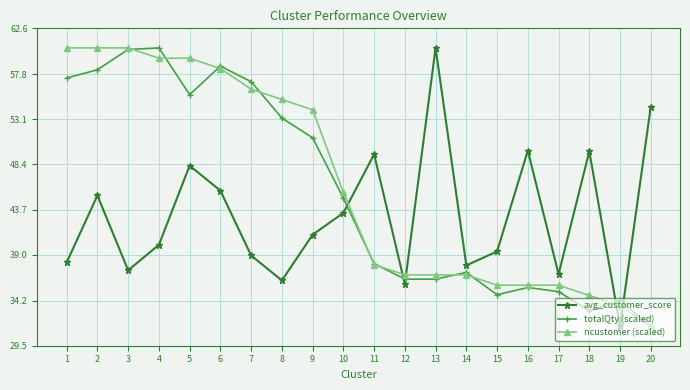

The totalQty (scaled) series shows 36.4 at 13. True or false?

True